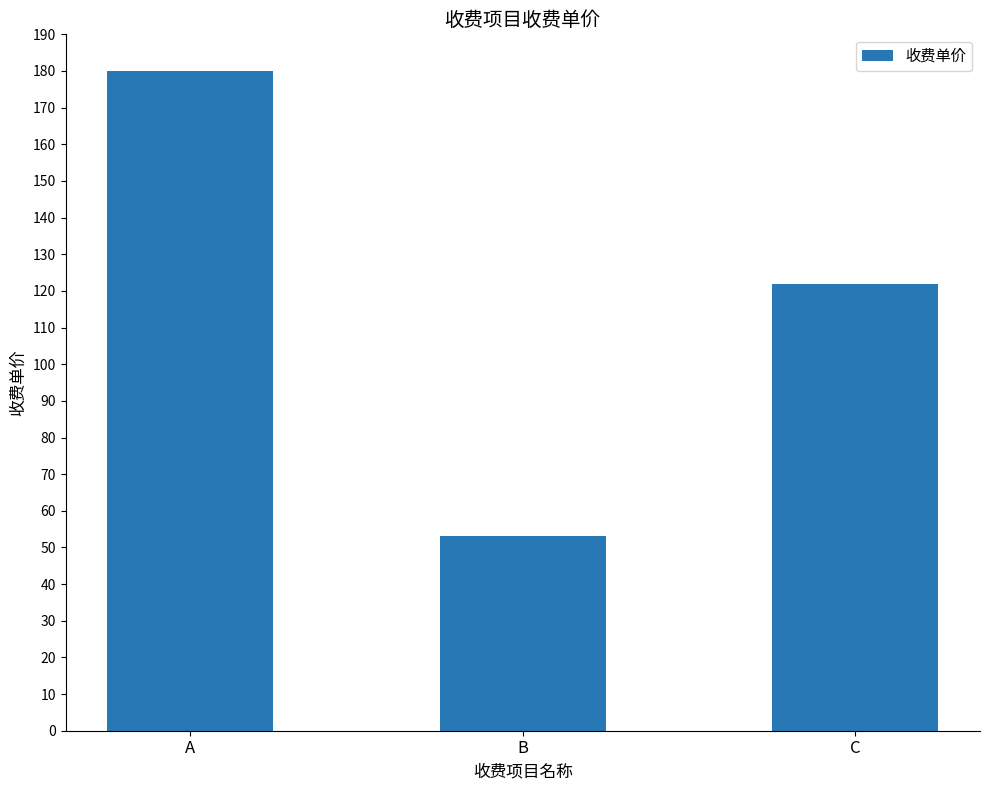

Rank the categories by value from highest to lowest.

A, C, B